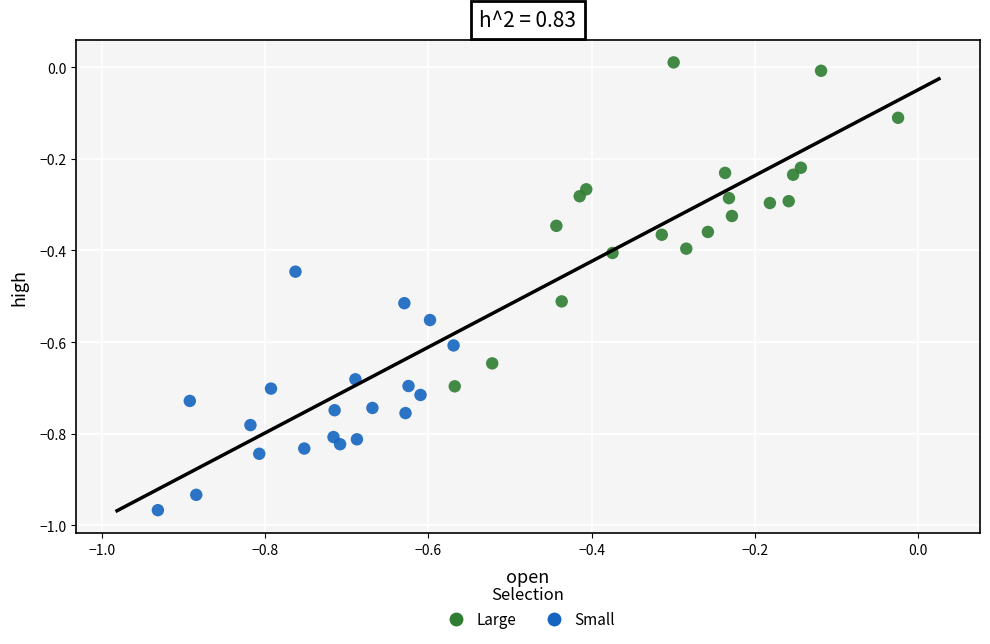

Which series has the widest spread of Y values?

Large